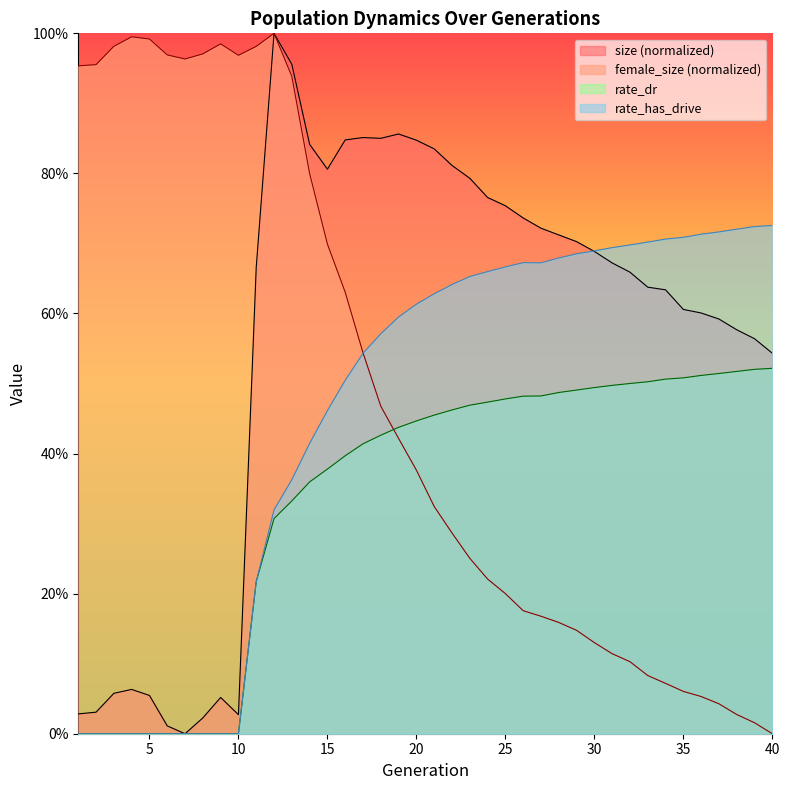

Which series has the largest range (max minus min)?

size